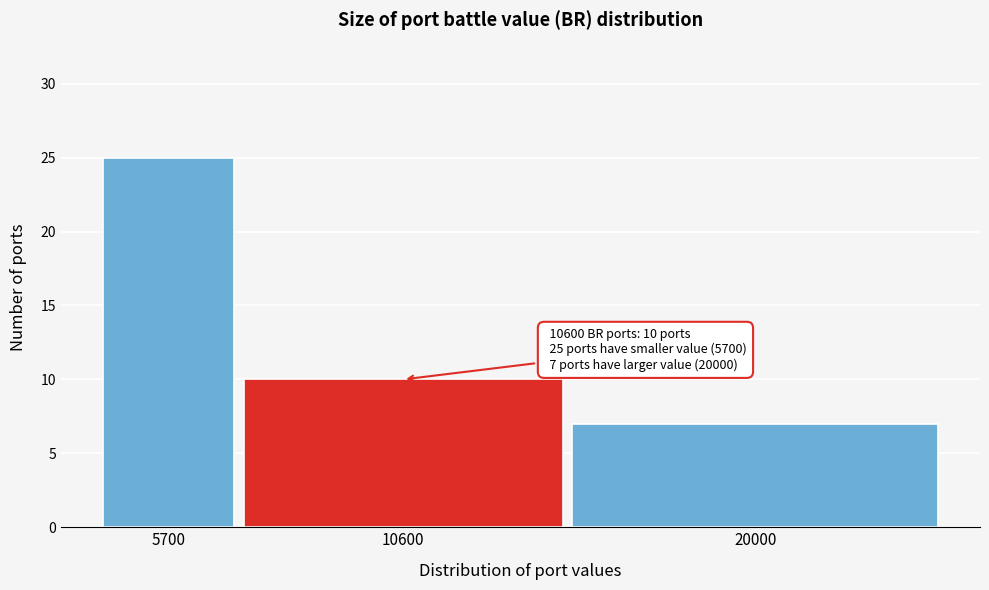

Reading left to right, list all the values displayed in this chart.

25	10	7